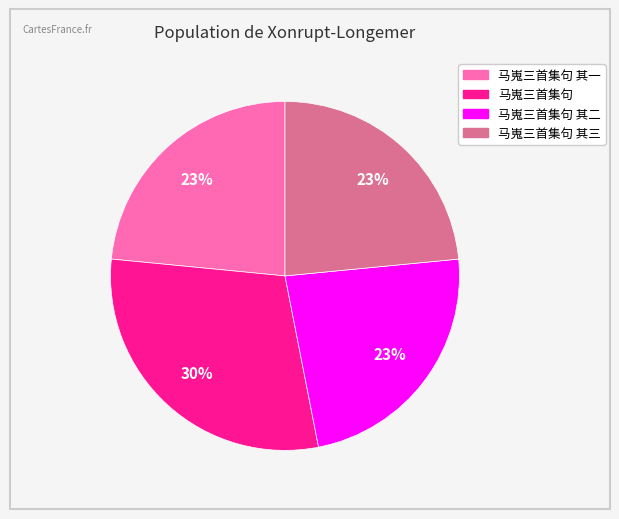

Is there a majority slice in this chart?

No